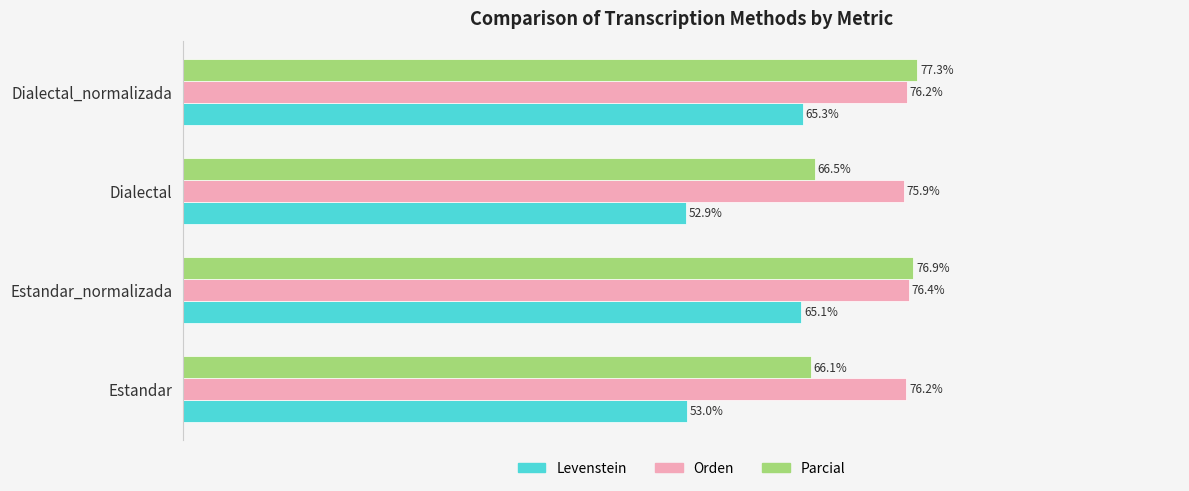

At which label is Orden closest to 76?

Dialectal